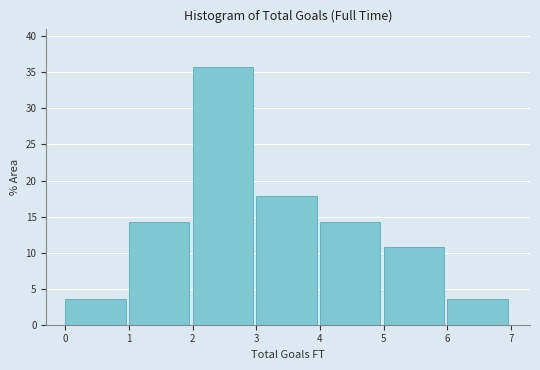

Reading left to right, list every bar in this chart as the range it spans on the x-axis followed by its height. The values are not printed on the chart, so give them approximately, as read against the axis.

0 to 1: 3.5
1 to 2: 14.5
2 to 3: 35.5
3 to 4: 18.0
4 to 5: 14.5
5 to 6: 10.5
6 to 7: 3.5